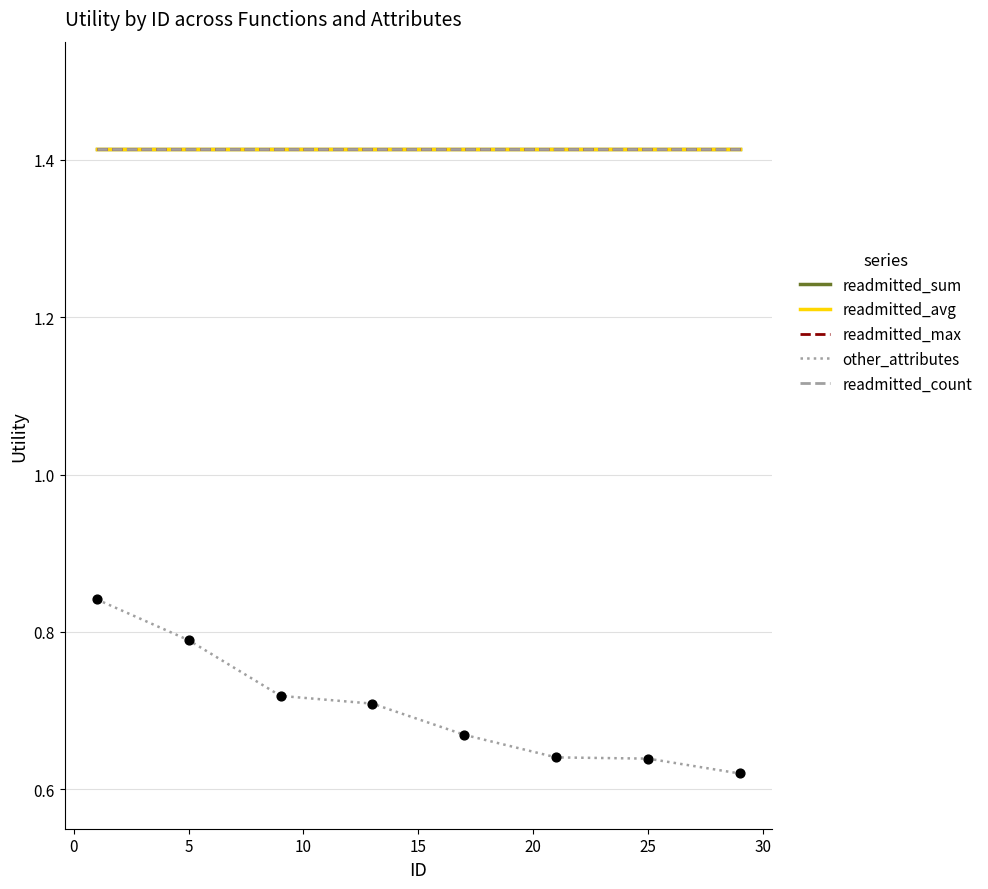

Does the chart have visible grid lines?

Yes